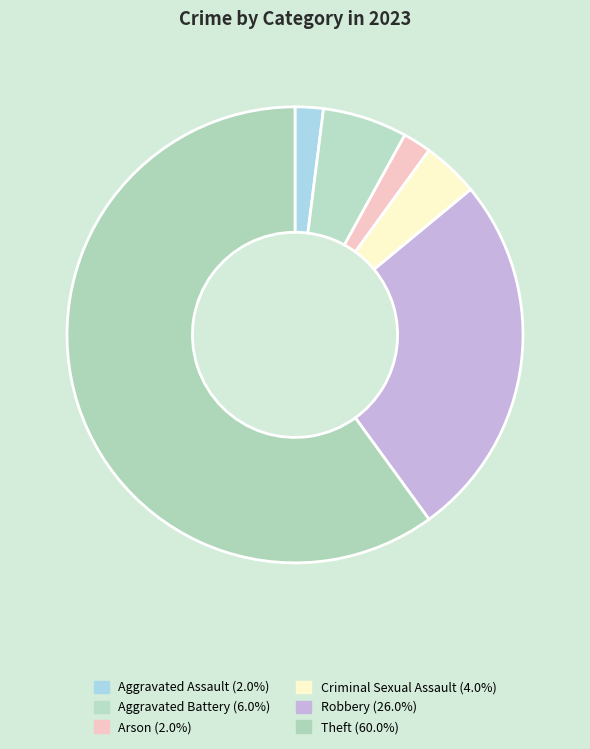

Between Theft and Criminal Sexual Assault, which is larger?

Theft